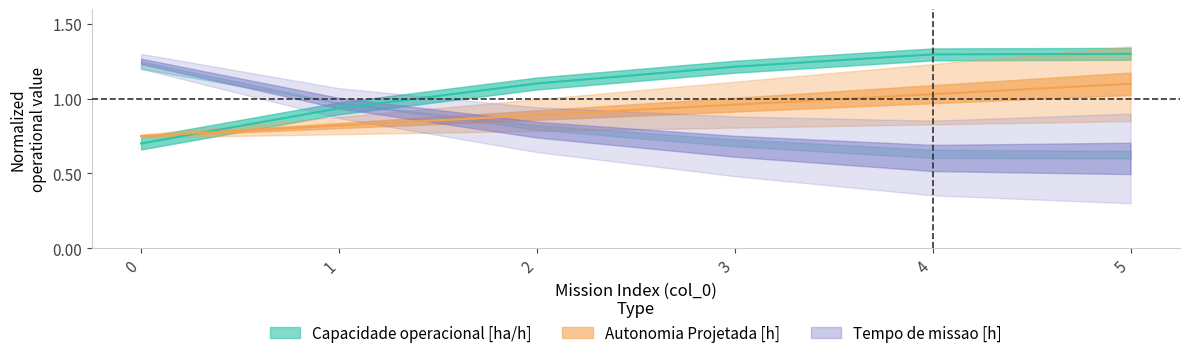

What is the highest value of the Capacidade operacional [ha/h] series?

1.3